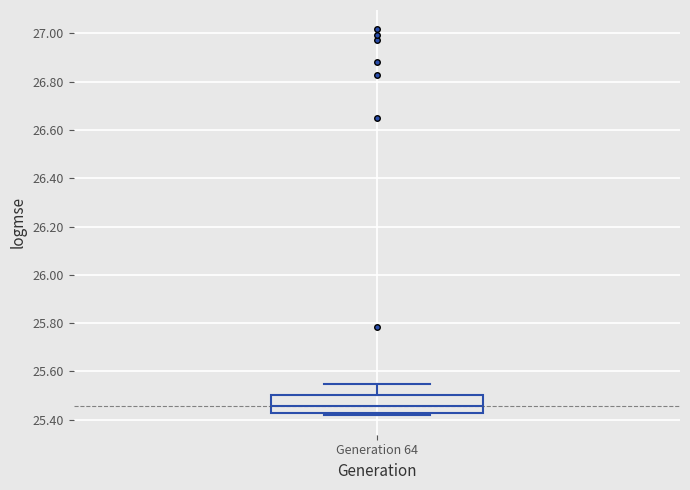

Transcribe this box plot: give where the median line is, the range the box spans, and where the two whiskers end, as read against the y-axis. The values are not printed on the chart, so give them approximately, as read against the axis.

median 25.46, box 25.42 to 25.50, whiskers 25.42 (just below the box's lower edge) to 25.54